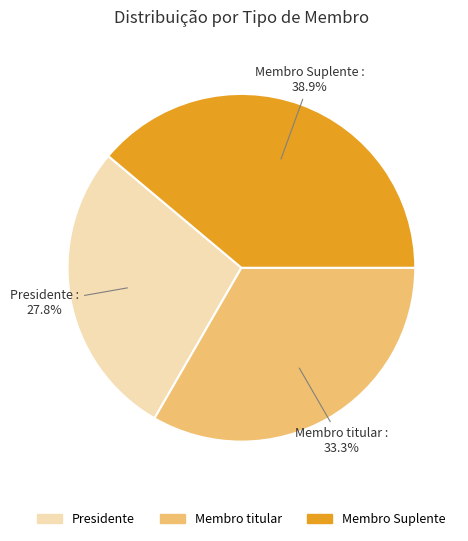

To the nearest percent, what percentage of the pie is Membro Suplente?

39%